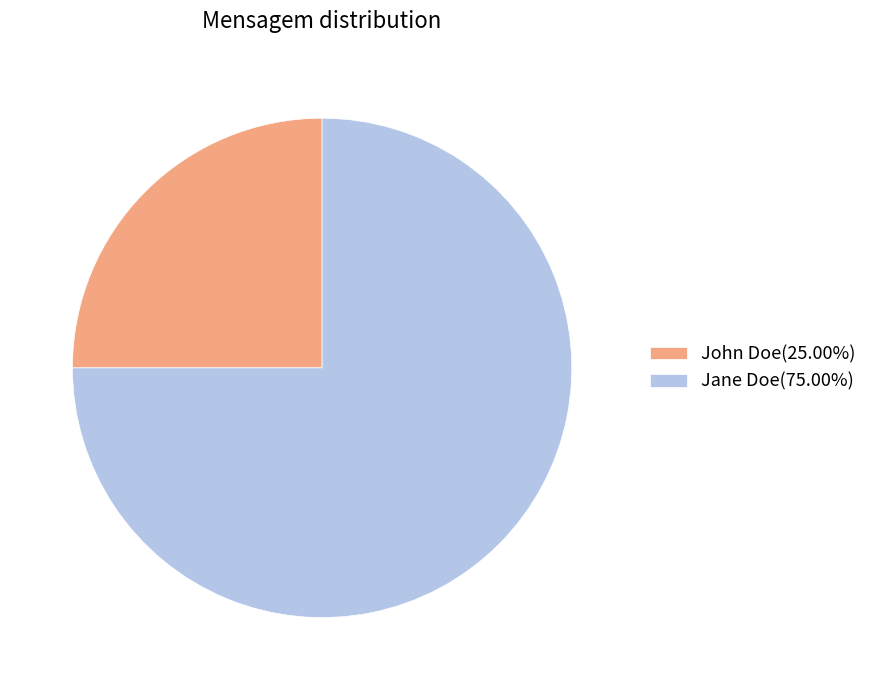

Combined, do John Doe(25.00%) and Jane Doe(75.00%) account for over 50%?

Yes